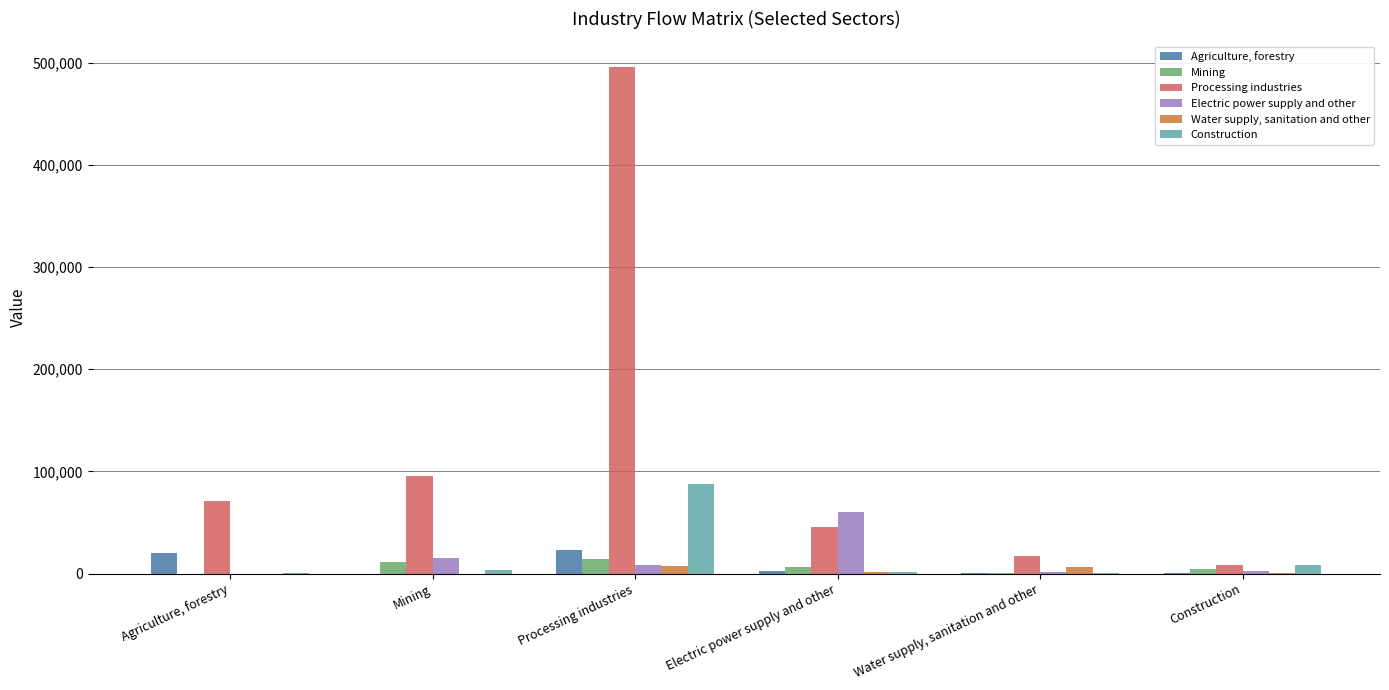

At which label does Mining first exceed 6180?

Mining